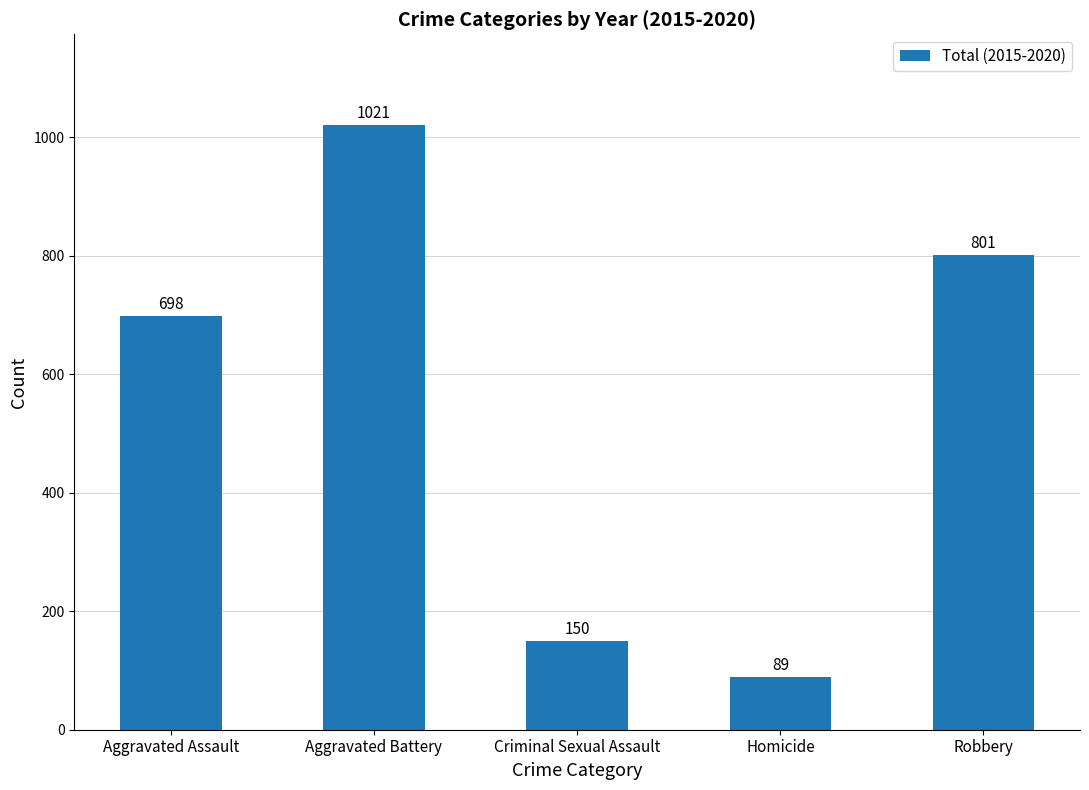

What is the minimum value shown in the chart?

89